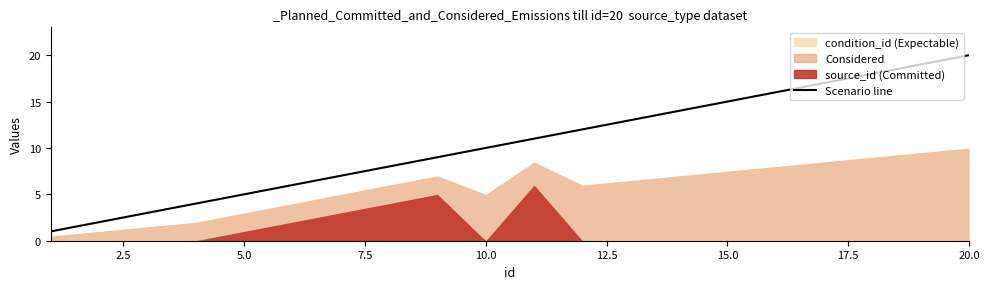

At which label is the value closest to 10?

10.0